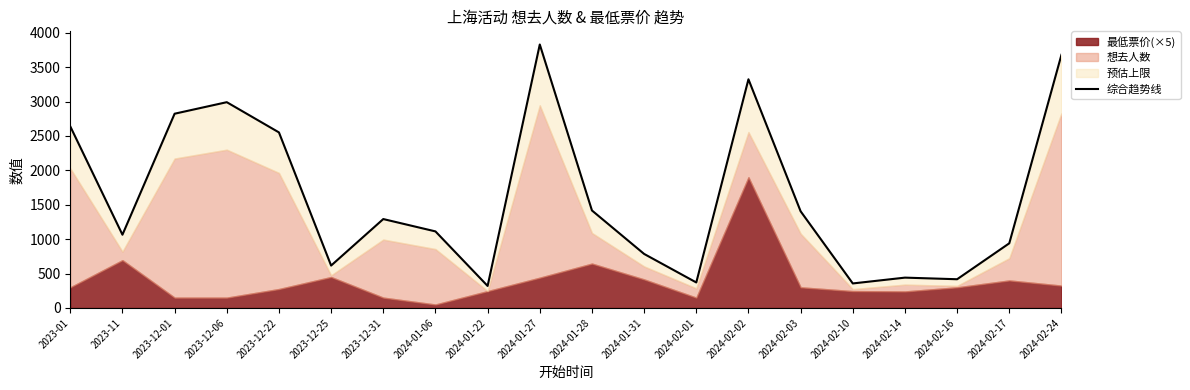

Reading right to left, extract all data points from this chart.

3680.3	939.9	417.3	440.7	356.2	1405.3	3324.1	370.5	785.2	1417.0	3829.8	319.8	1112.8	1292.2	616.2	2551.9	2991.3	2823.6	1064.7	2639.0